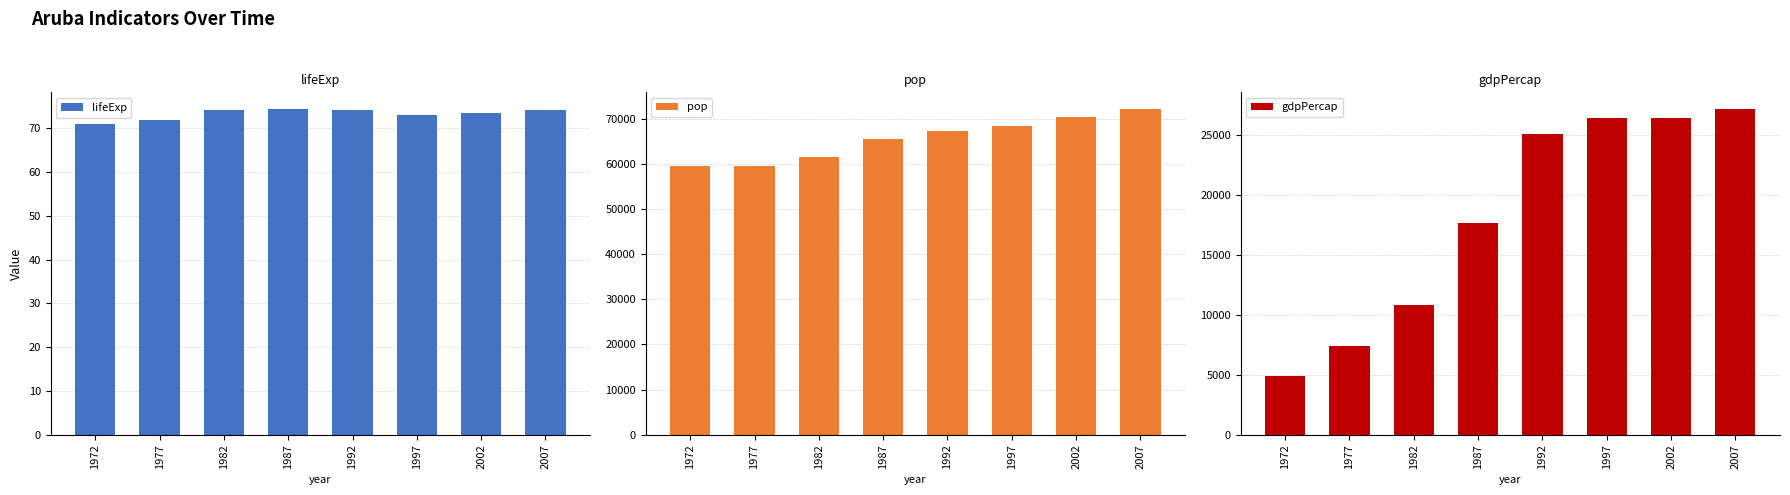

Which category has the highest value across all series?

2007